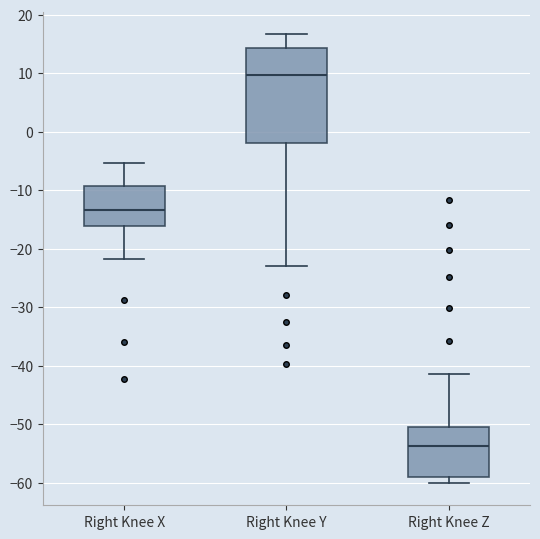

Reading left to right, transcribe this box plot: for each box, give where its median line is, the range the box spans, and where its two whiskers end, as read against the y-axis. The values are not printed on the chart, so give them approximately, as read against the axis.

Right Knee X: median -13, box -16 to -9, whiskers -22 to -5
Right Knee Y: median 10, box -2 to 14, whiskers -23 to 17
Right Knee Z: median -54, box -59 to -50, whiskers -60 to -41